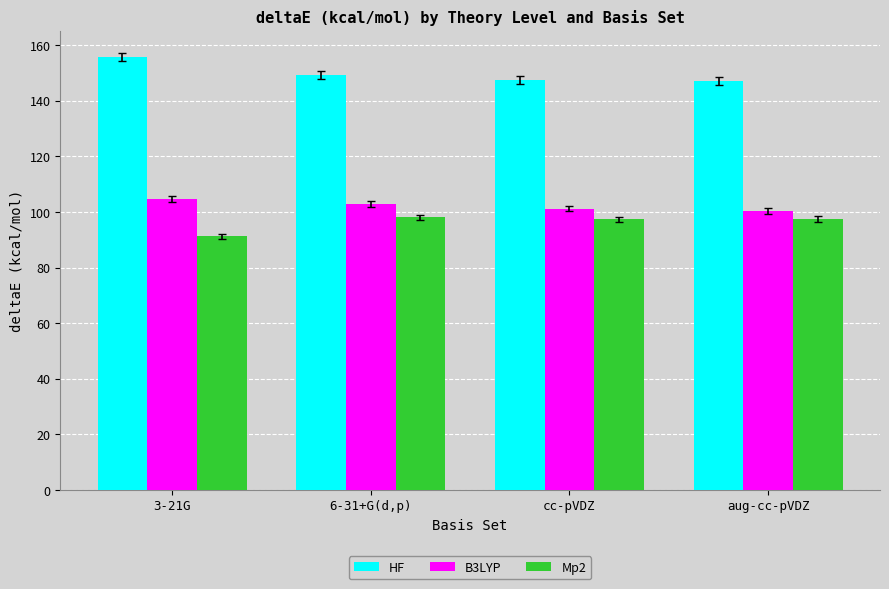

What is the label of the 2nd bar from the right?

cc-pVDZ